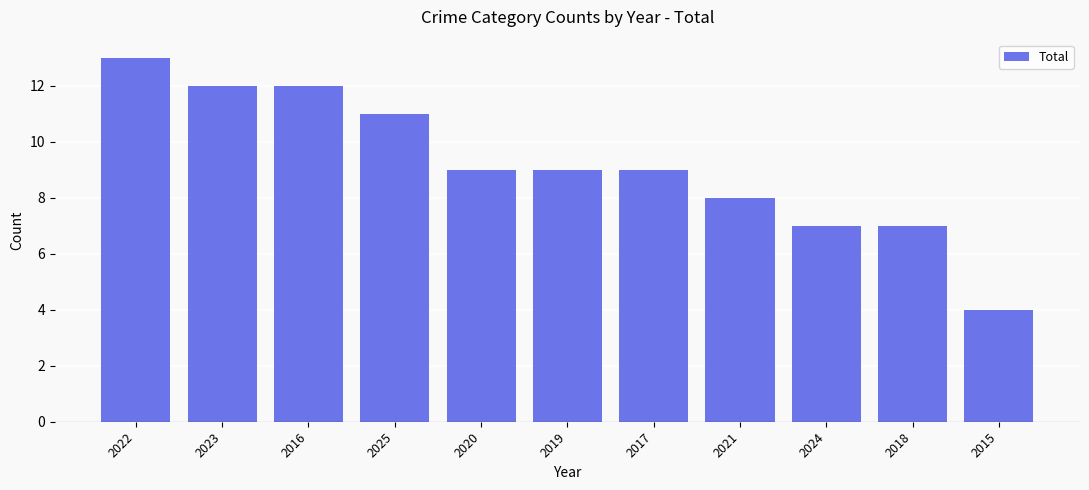

Which category has the highest value across all series?

2022